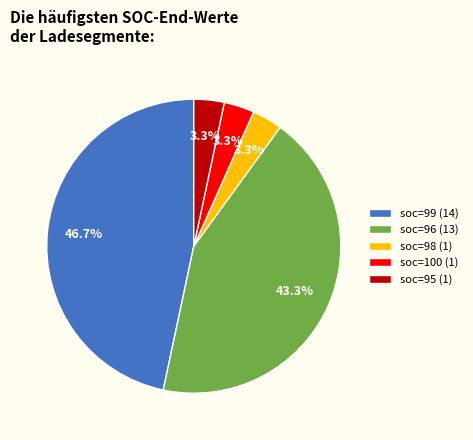

Which slice is the largest?

soc=99 (14)